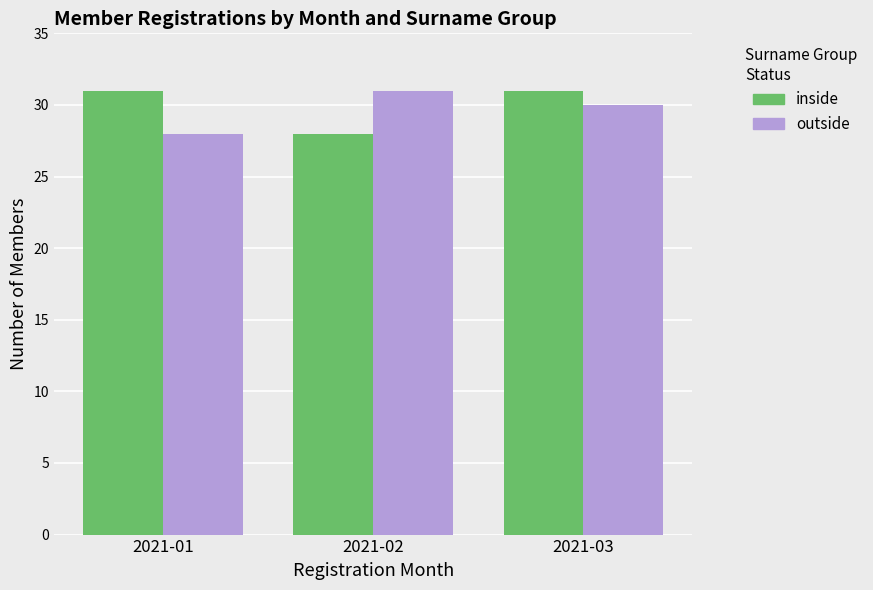

List the labels in order of outside value, smallest first.

2021-01, 2021-03, 2021-02